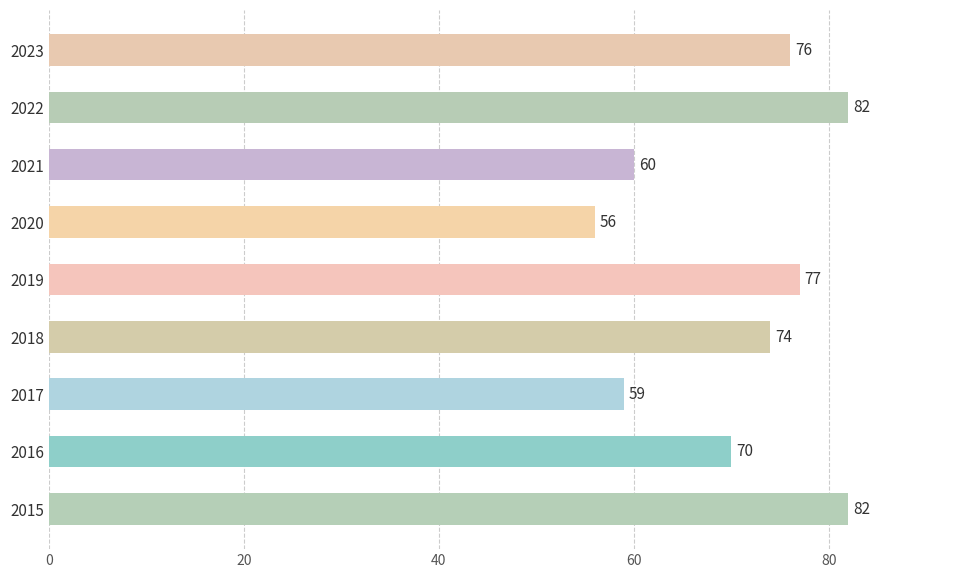

What is the approximate value at 2023?

76